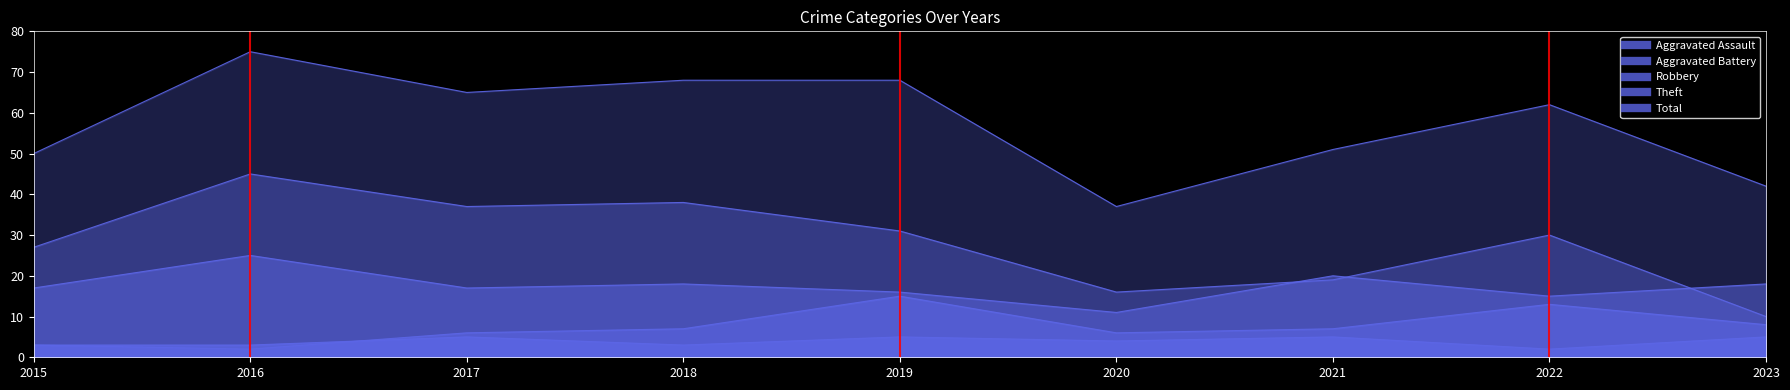

At which label does Theft first exceed 30?

2016